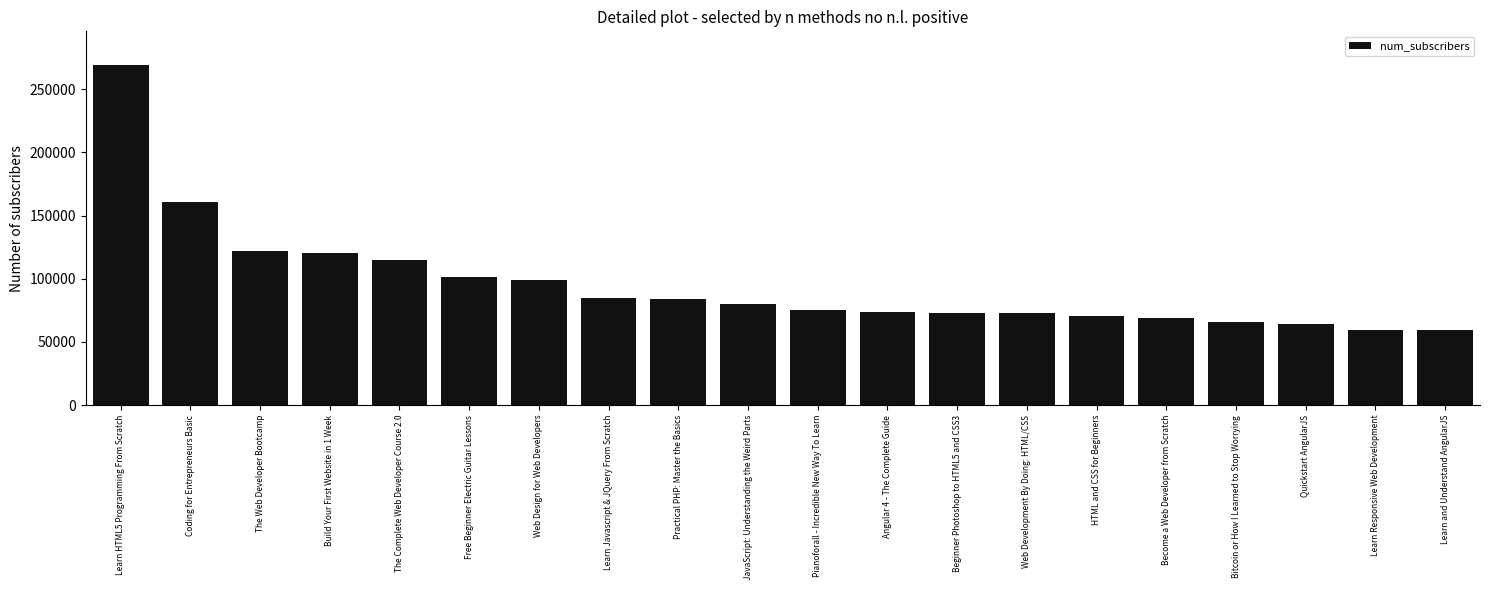

How many values are below 79612?

10